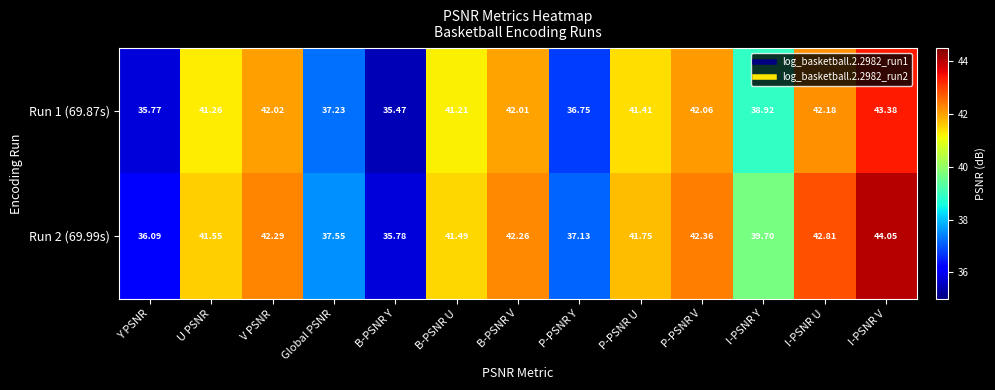

Where does the Run 1 (69.87s) series first go above 41?

U PSNR